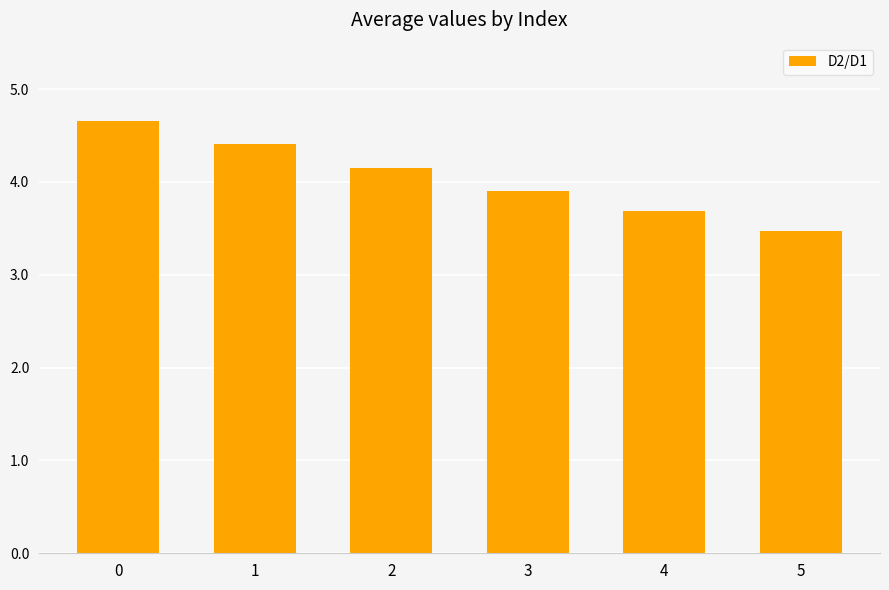

What value does the data have at 2?

4.1